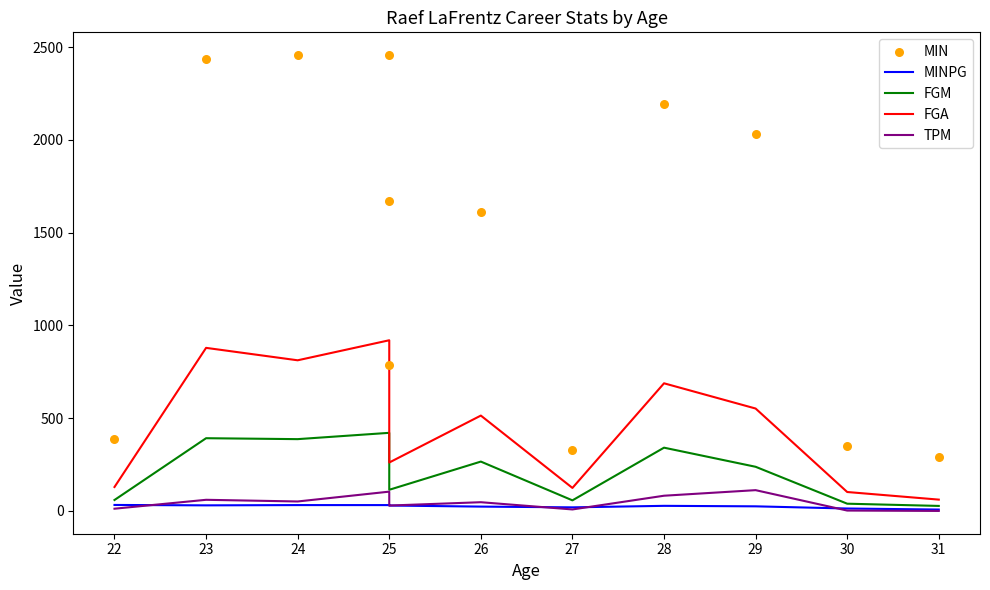

Which series has the largest total across all categories?

MIN